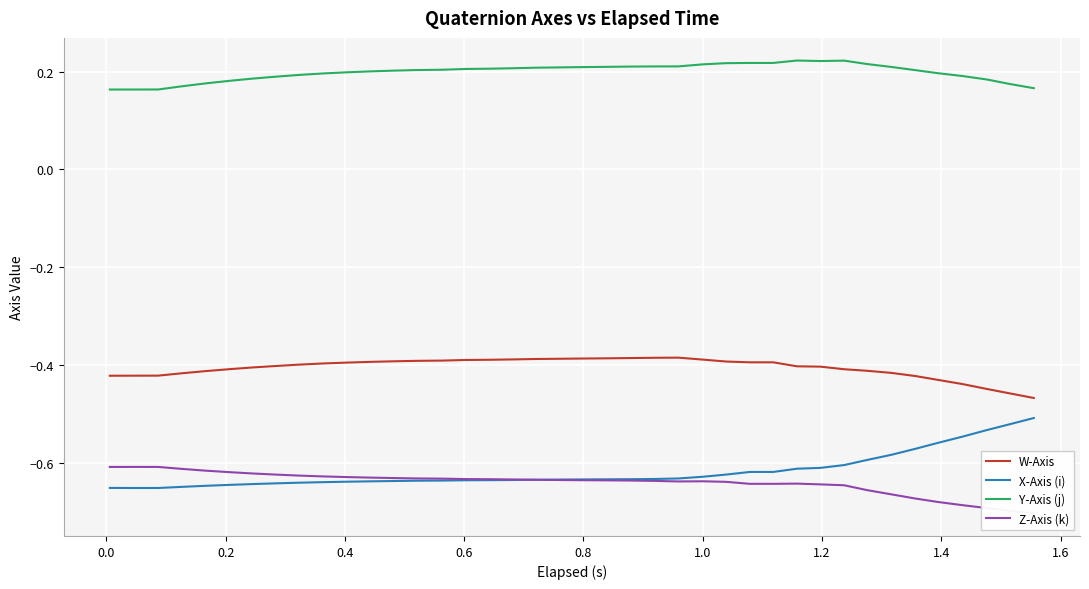

How many categories are shown in the chart?

40